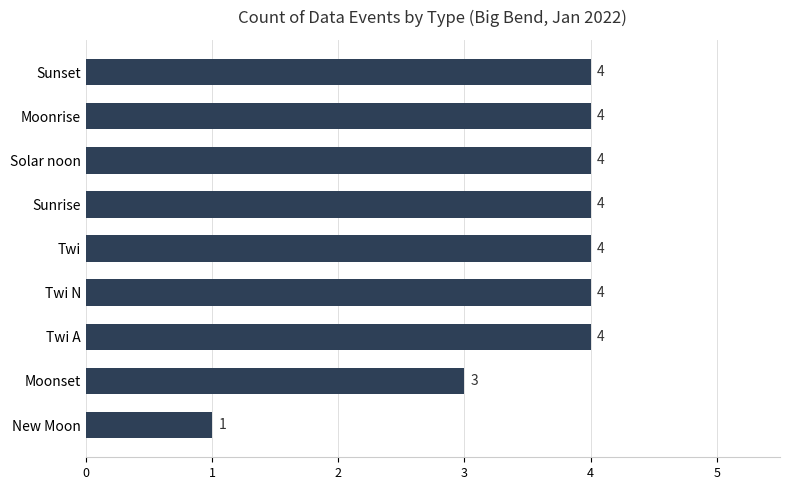

The chart shows a value of 4 at Sunrise. True or false?

True